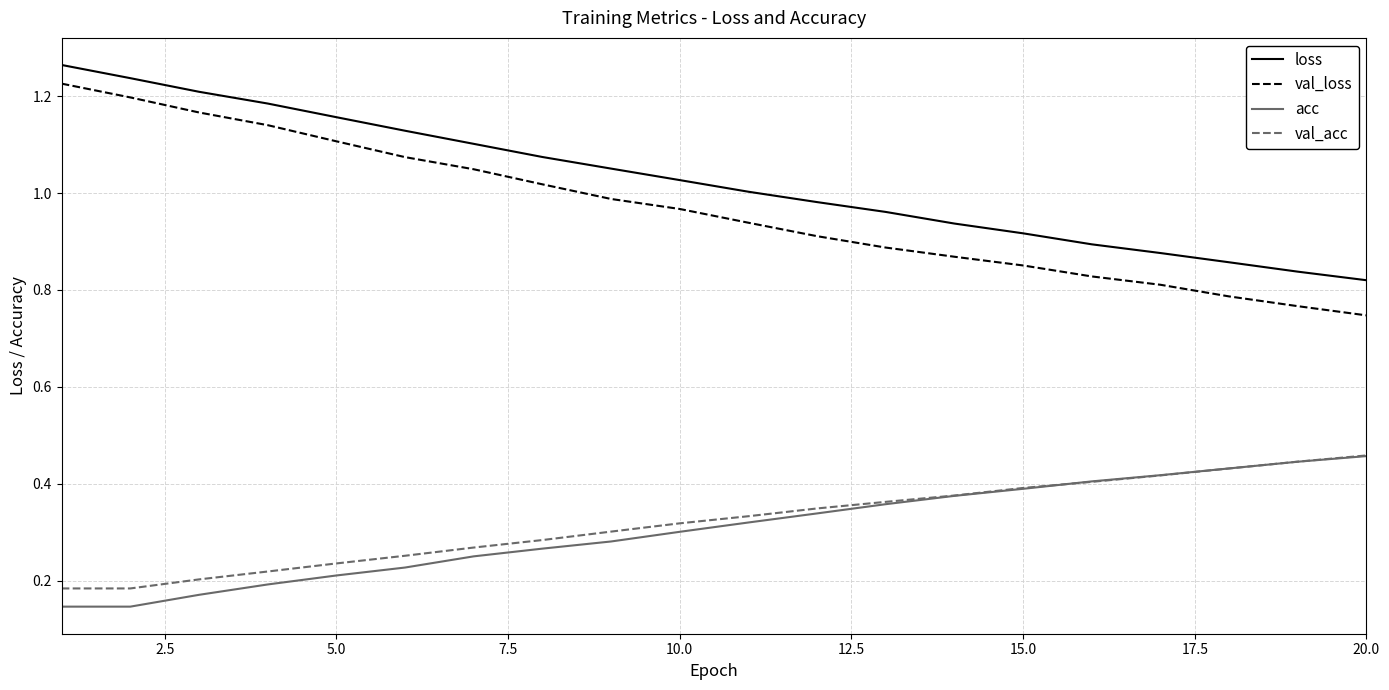

Which series has the largest total across all categories?

loss